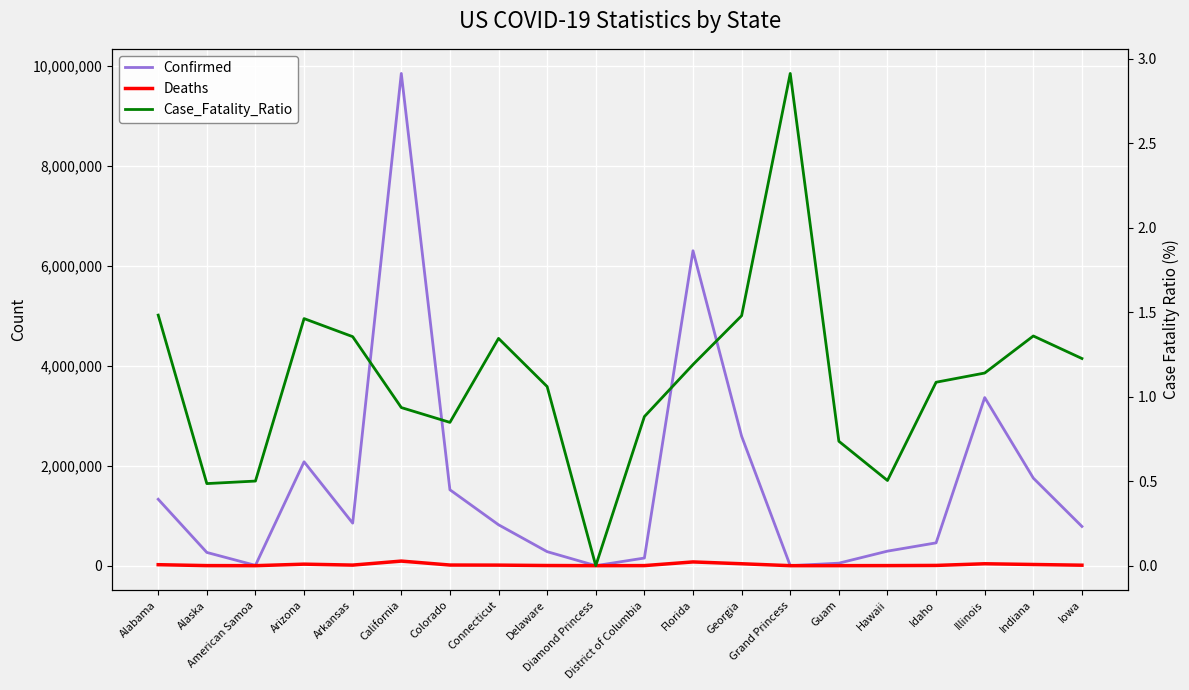

At which category does Case_Fatality_Ratio reach its first local peak?

Arizona